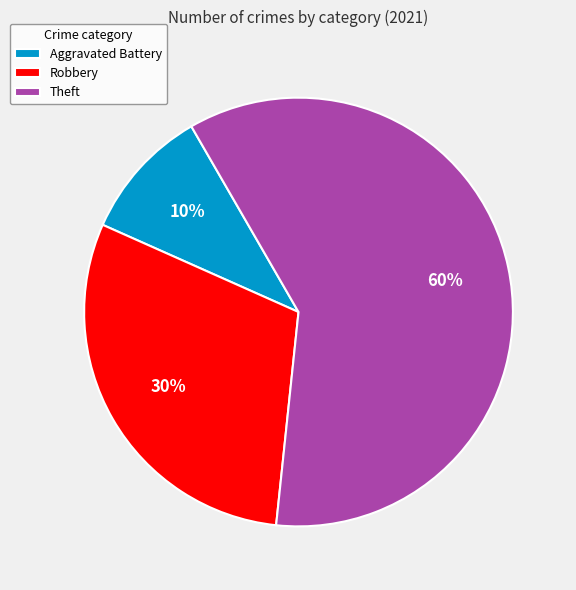

How many segments does this pie chart have?

3